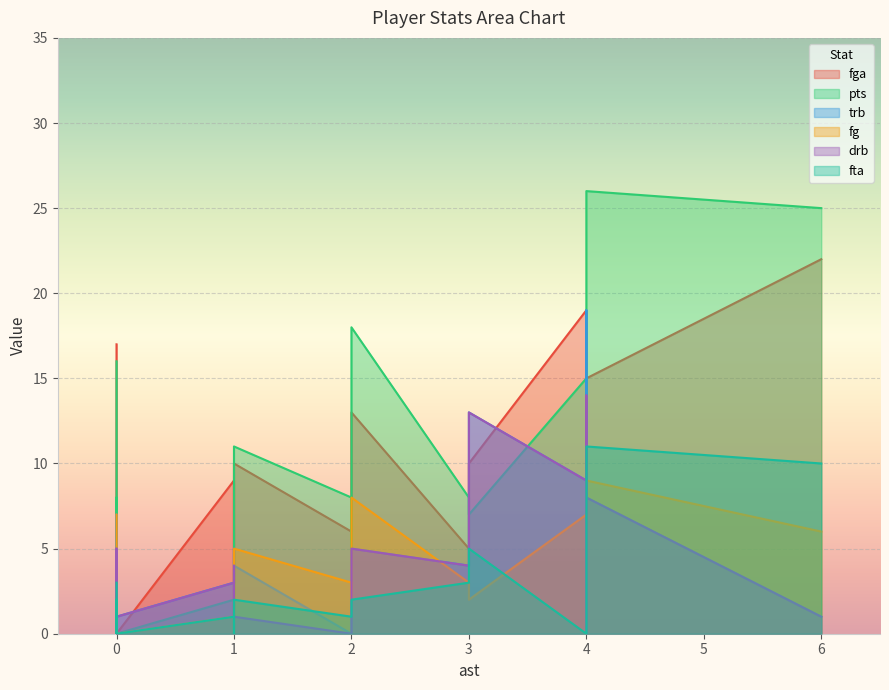

True or false: drb has more than 1 interior local peaks.

True